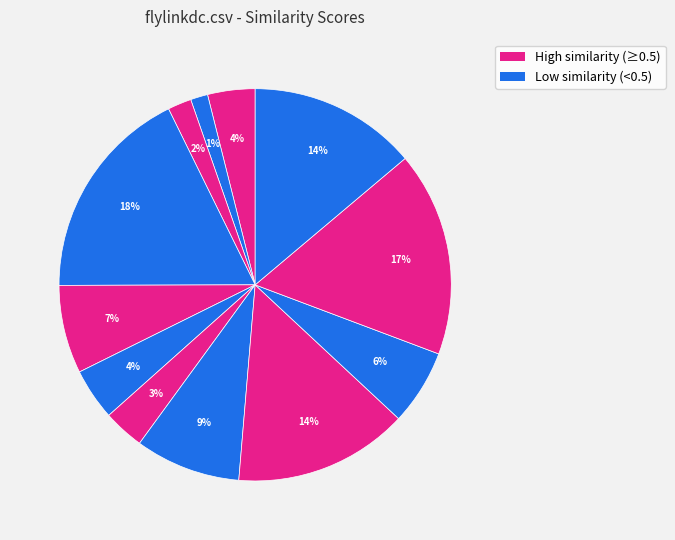

Does any single category account for the majority?

No